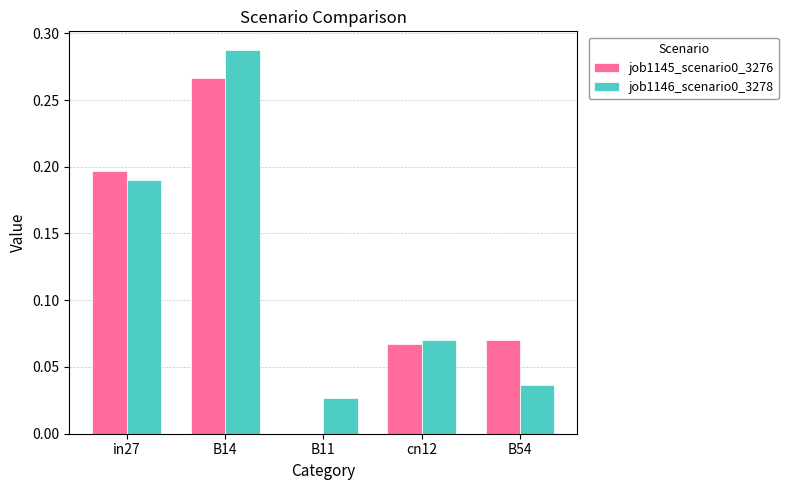

At which label does job1146_scenario0_3278 reach its peak?

B14